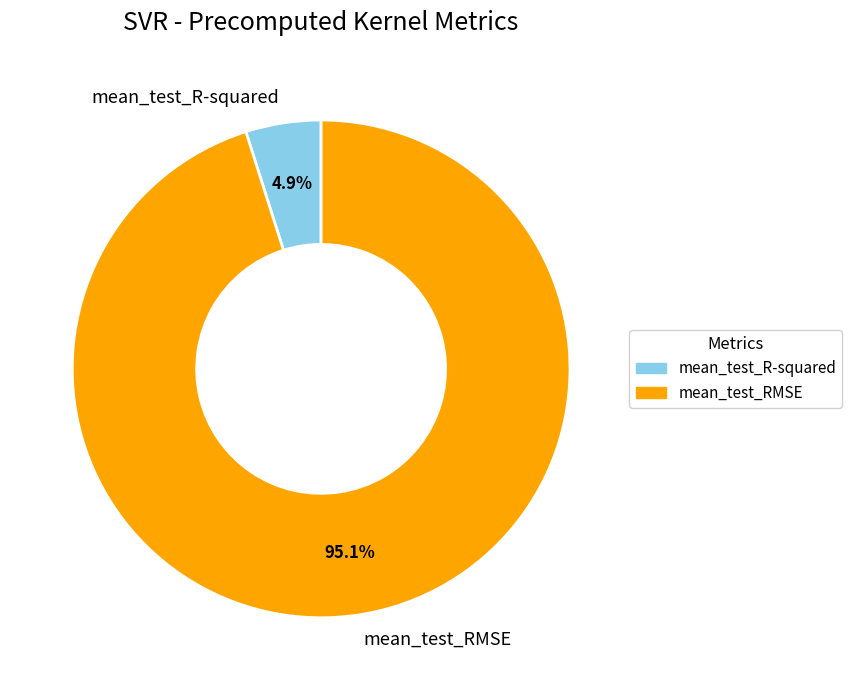

Which category accounts for the majority?

mean_test_RMSE